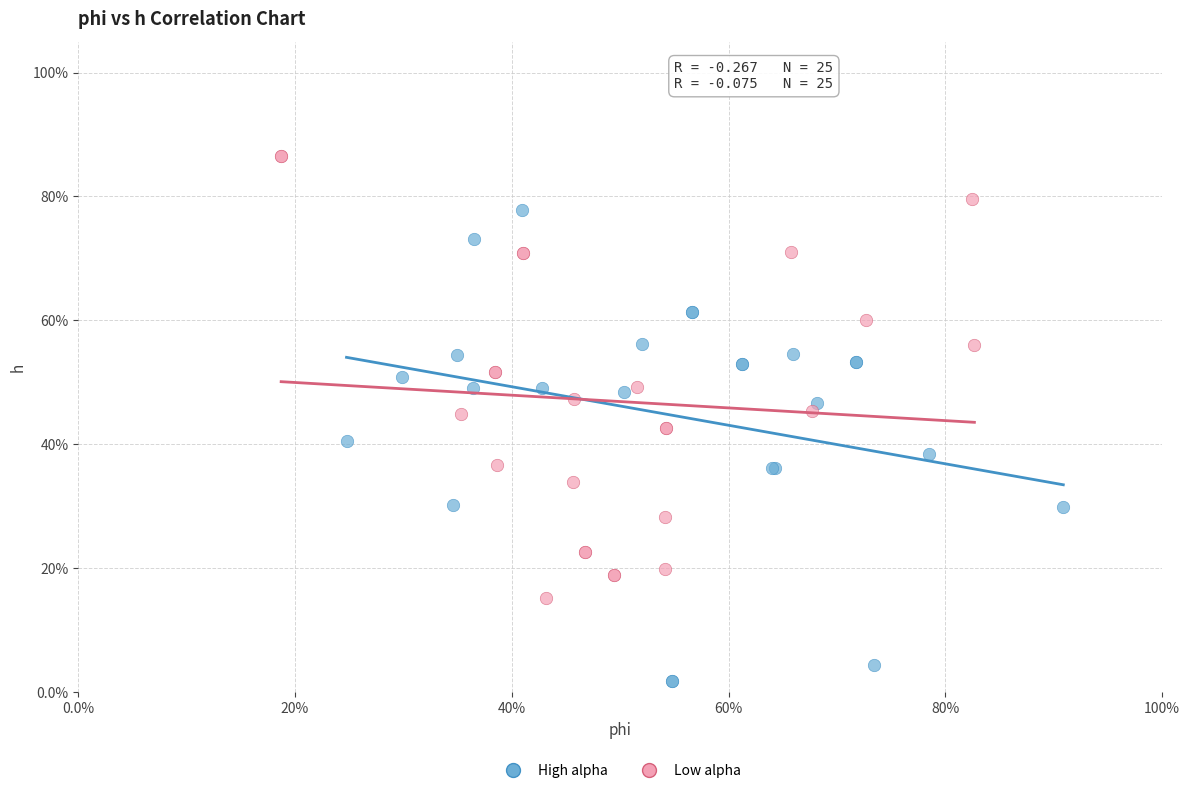

Which series has the widest spread of Y values?

High alpha